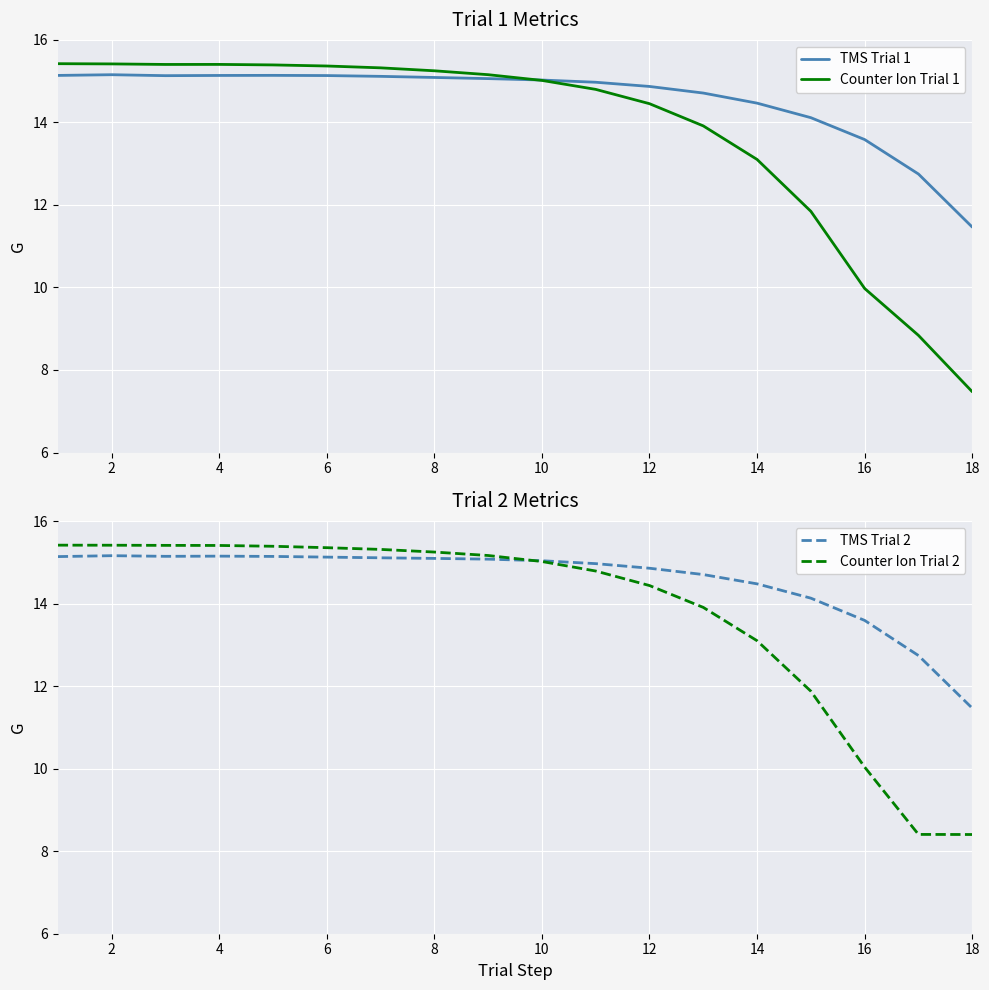

The Counter Ion Trial 2 series shows 8.9 at 12. True or false?

False